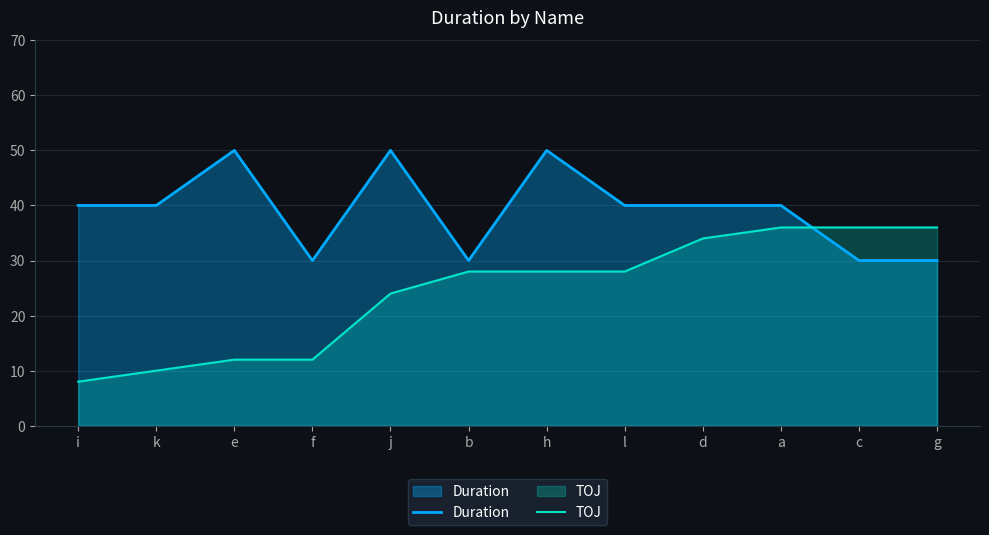

Where is Duration nearest to the value 40?

i